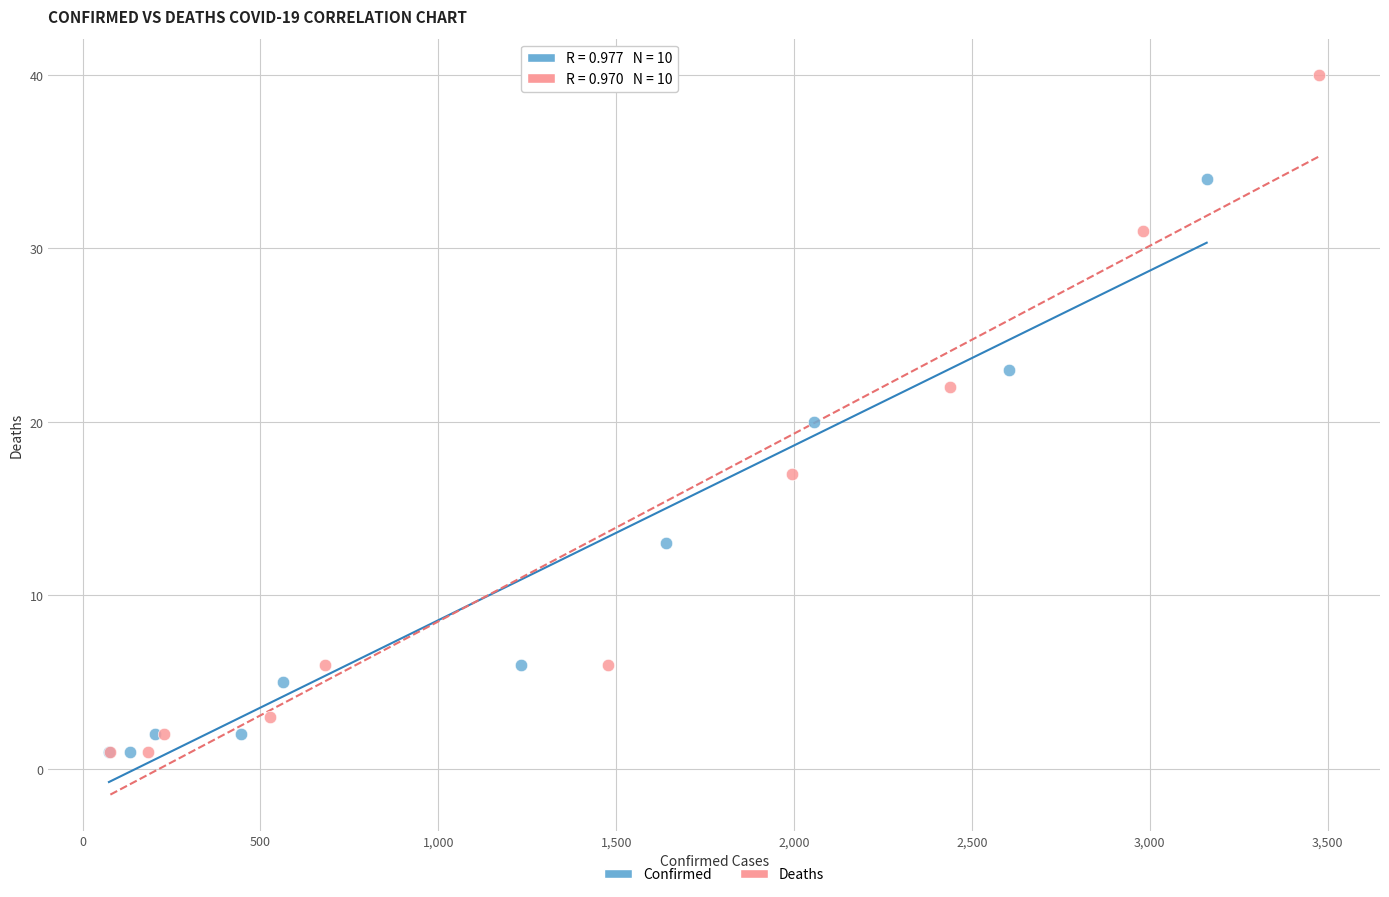

Which series contains the highest Y value?

Deaths